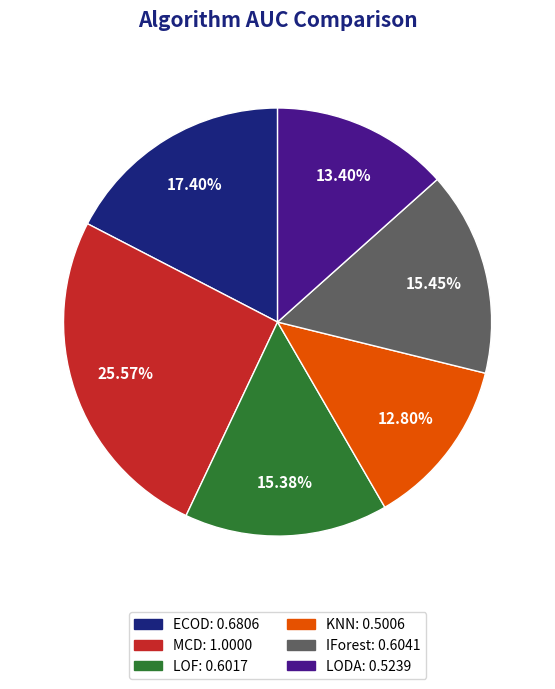

To the nearest percent, what portion does LODA represent?

13%